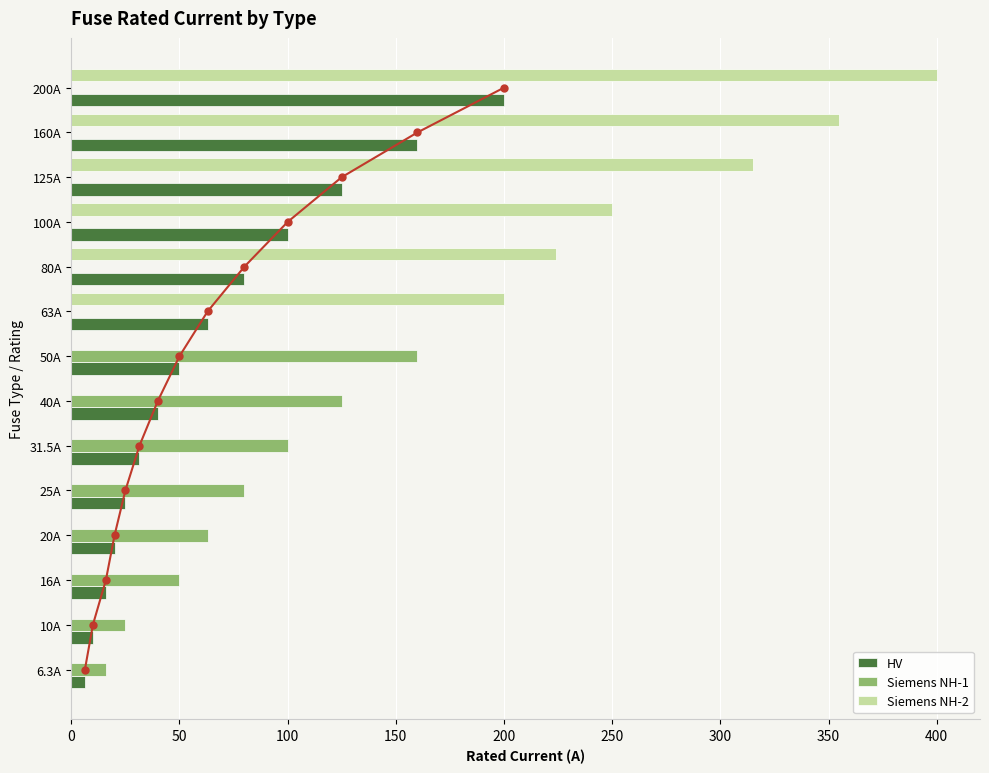

What is the difference between the maximum and minimum values in the HV series?

193.7